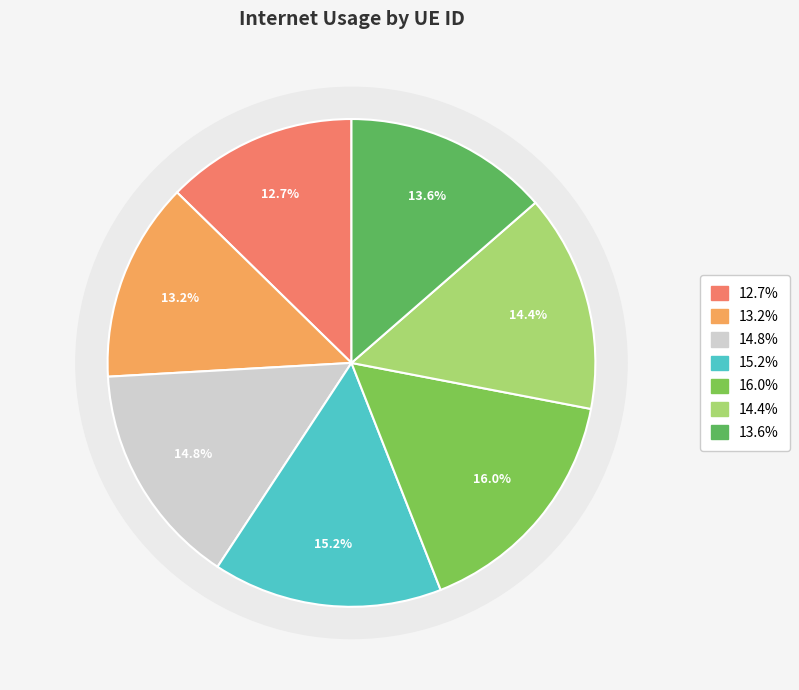

Does 397393 represent more than half of the total?

No